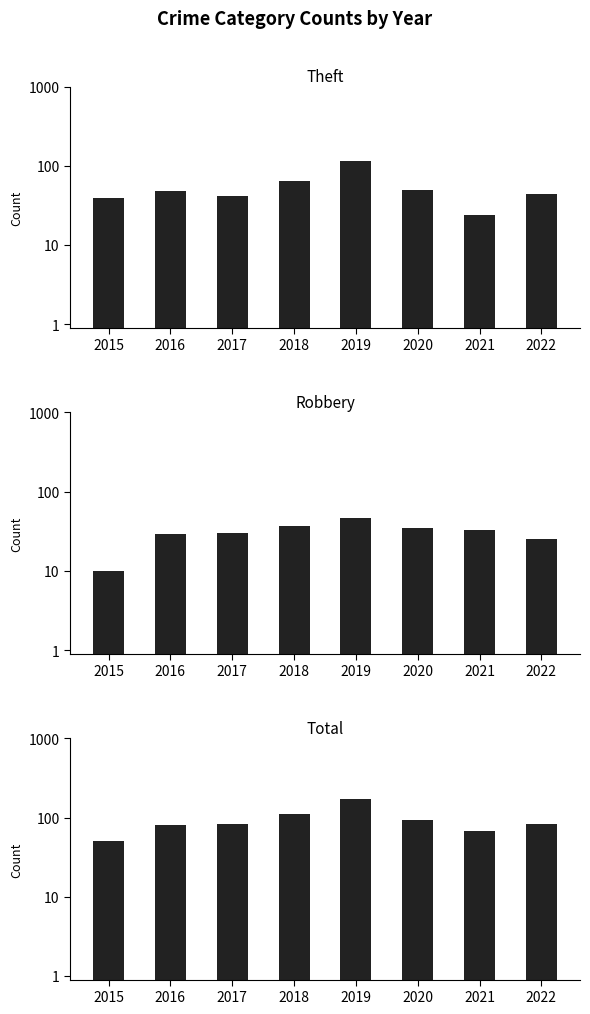

What is the approximate value of Total at 2017, to the nearest 5?

85